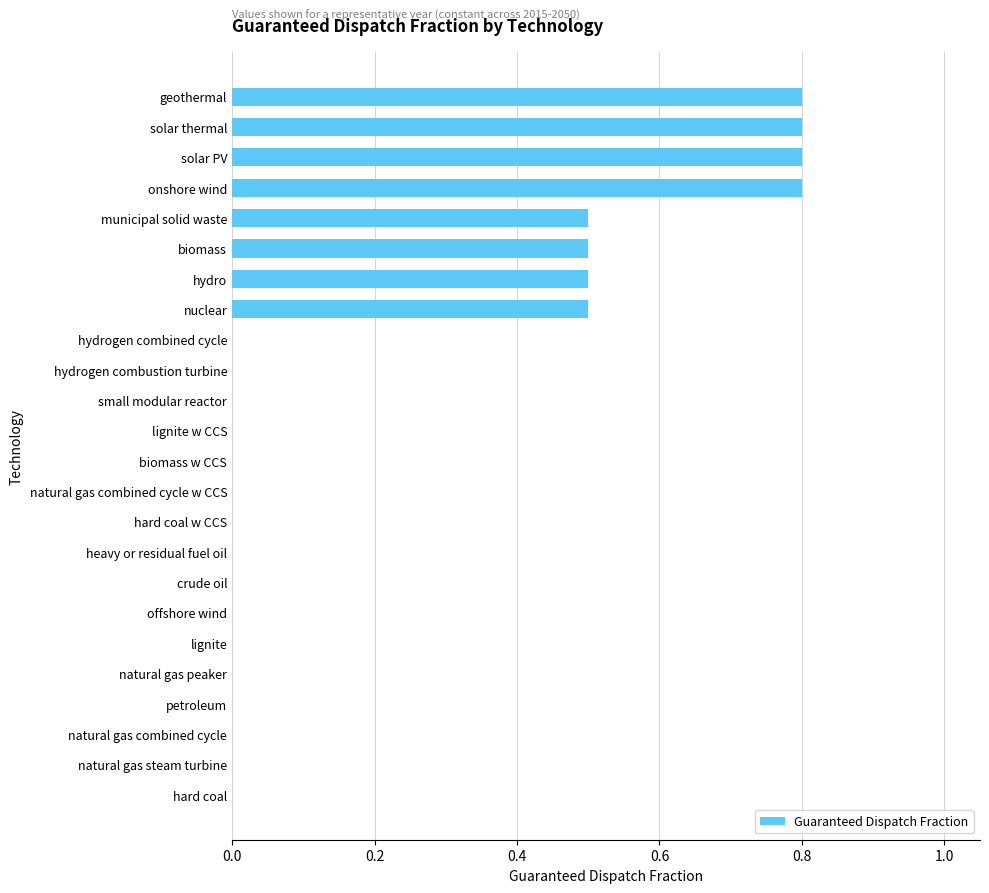

Does the chart contain stacked bars?

No